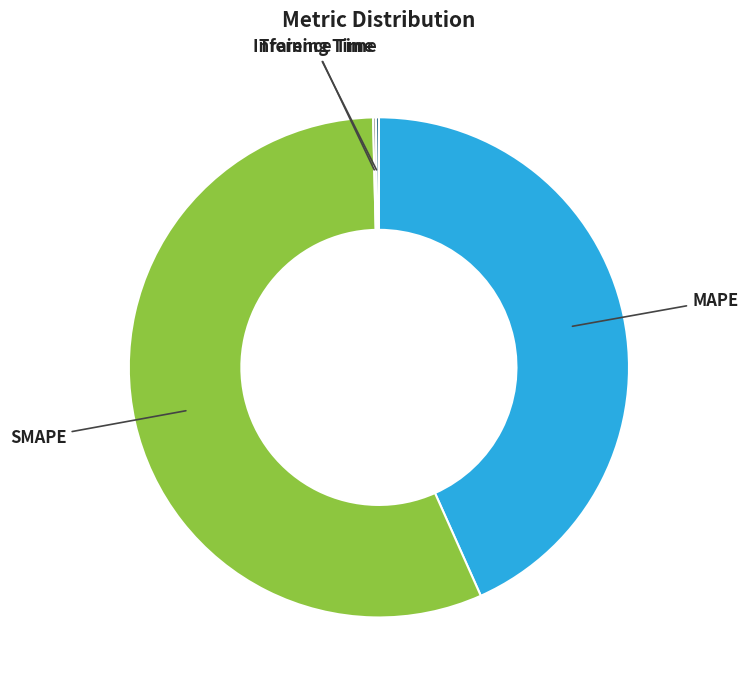

Is there a majority slice in this chart?

Yes